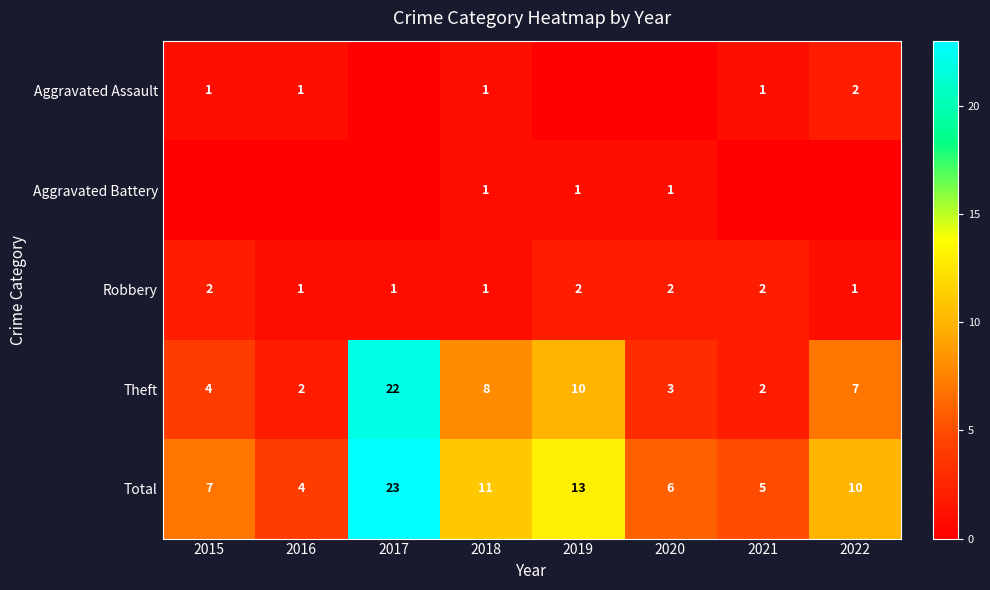

Is it true that Aggravated Assault equals 0 at 2018?

False